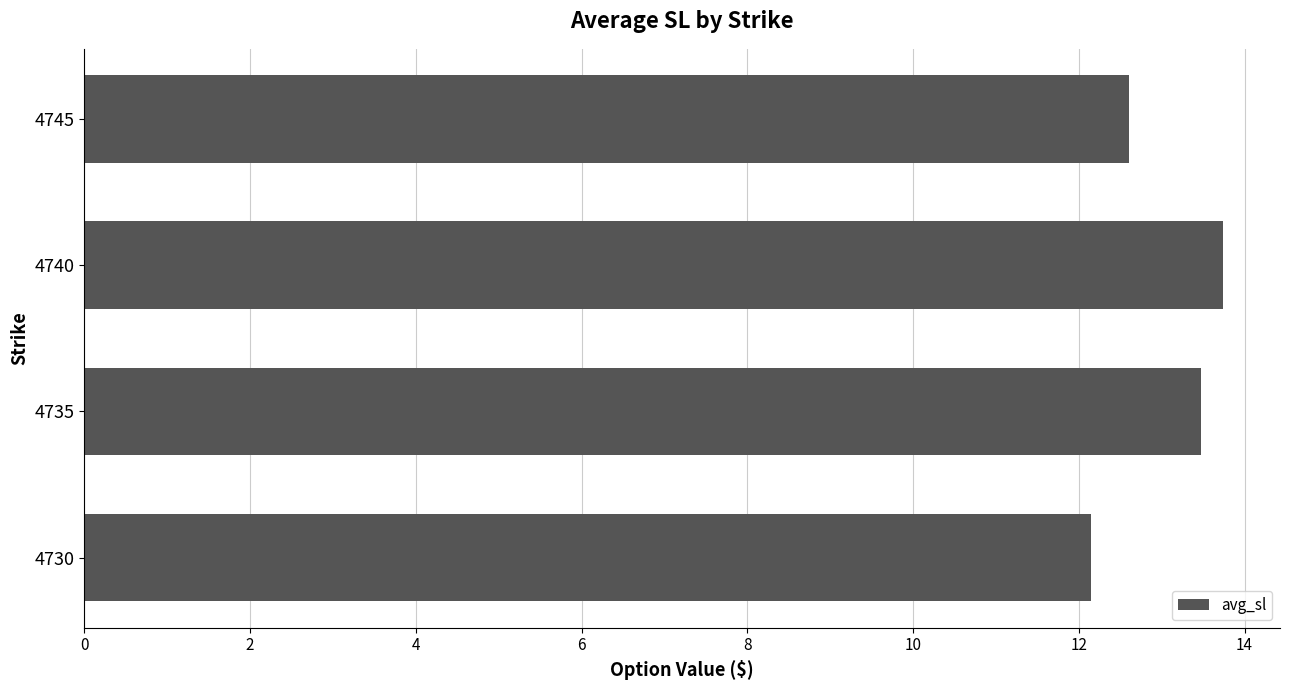

Rank the categories by value from lowest to highest.

4730, 4745, 4735, 4740